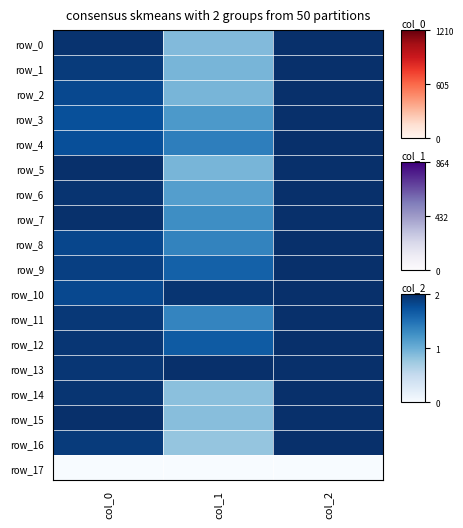

Reading left to right, list all the values displayed in this chart.

row_0: col_0=1.0	col_1=0.4	col_2=1.0
row_1: col_0=1.0	col_1=0.5	col_2=1.0
row_2: col_0=0.9	col_1=0.5	col_2=1.0
row_3: col_0=0.9	col_1=0.6	col_2=1.0
row_4: col_0=0.9	col_1=0.7	col_2=1.0
row_5: col_0=1.0	col_1=0.5	col_2=1.0
row_6: col_0=1.0	col_1=0.6	col_2=1.0
row_7: col_0=1.0	col_1=0.6	col_2=1.0
row_8: col_0=0.9	col_1=0.7	col_2=1.0
row_9: col_0=0.9	col_1=0.8	col_2=1.0
row_10: col_0=0.9	col_1=1.0	col_2=1.0
row_11: col_0=1.0	col_1=0.7	col_2=1.0
row_12: col_0=1.0	col_1=0.8	col_2=1.0
row_13: col_0=1.0	col_1=1.0	col_2=1.0
row_14: col_0=1.0	col_1=0.4	col_2=1.0
row_15: col_0=1.0	col_1=0.4	col_2=1.0
row_16: col_0=1.0	col_1=0.4	col_2=1.0
row_17: col_0=0.0	col_1=0.0	col_2=0.0